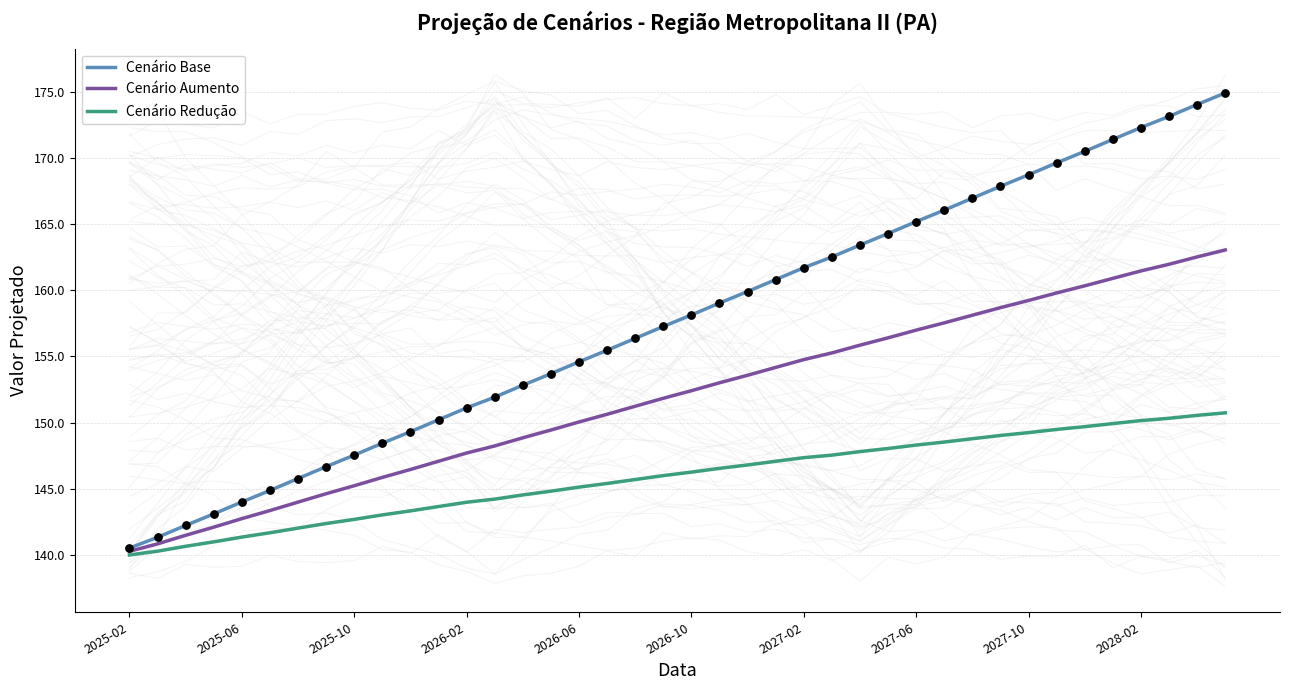

At which category is the sum across all series the highest?

39